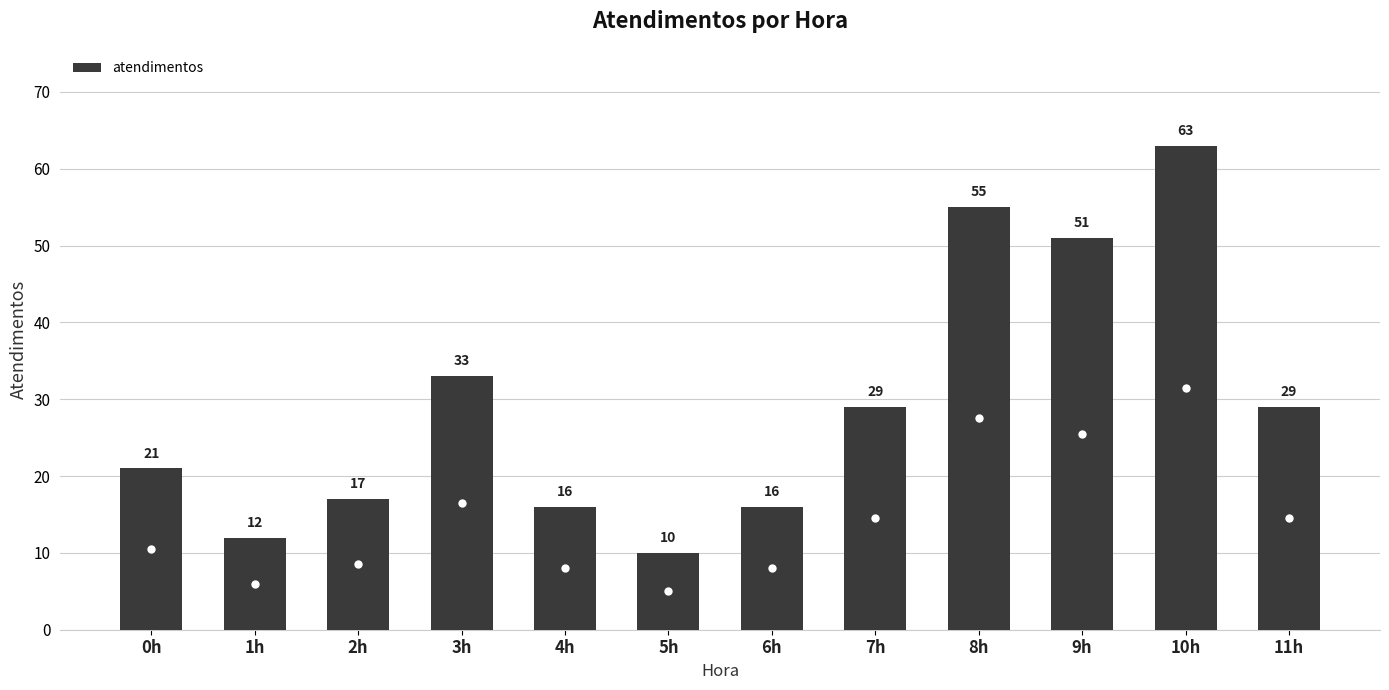

What is the difference between the maximum and minimum values?

53